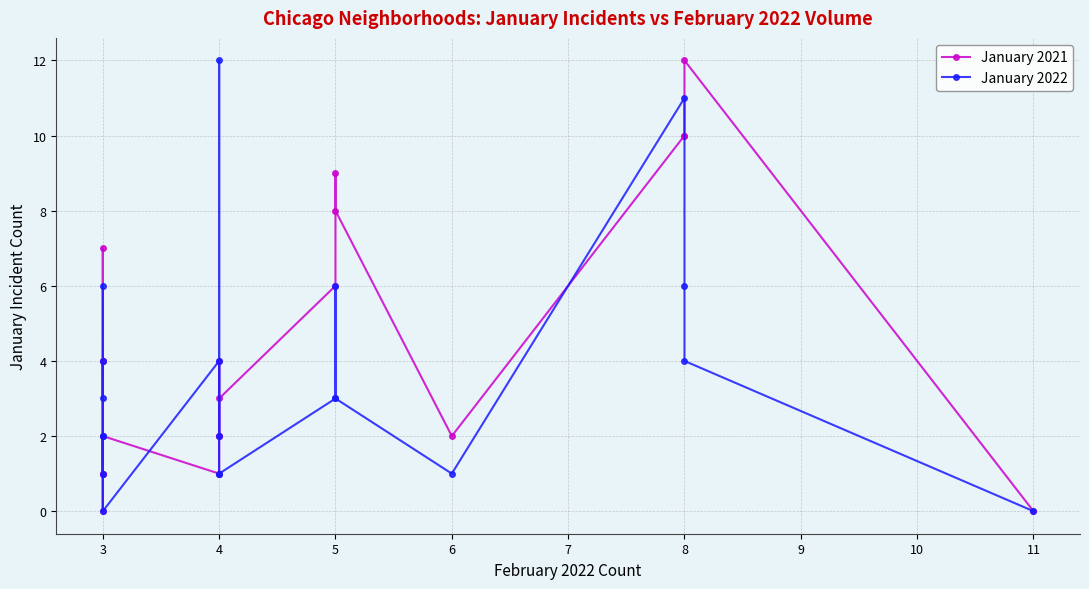

Reading left to right, what are all the values shown in this chart?

January 2021: 4	7	1	4	0	1	2	1	2	4	2	3	6	9	8	2	10	10	12	0
January 2022: 6	3	4	2	1	2	0	4	2	12	1	1	3	6	3	1	11	6	4	0